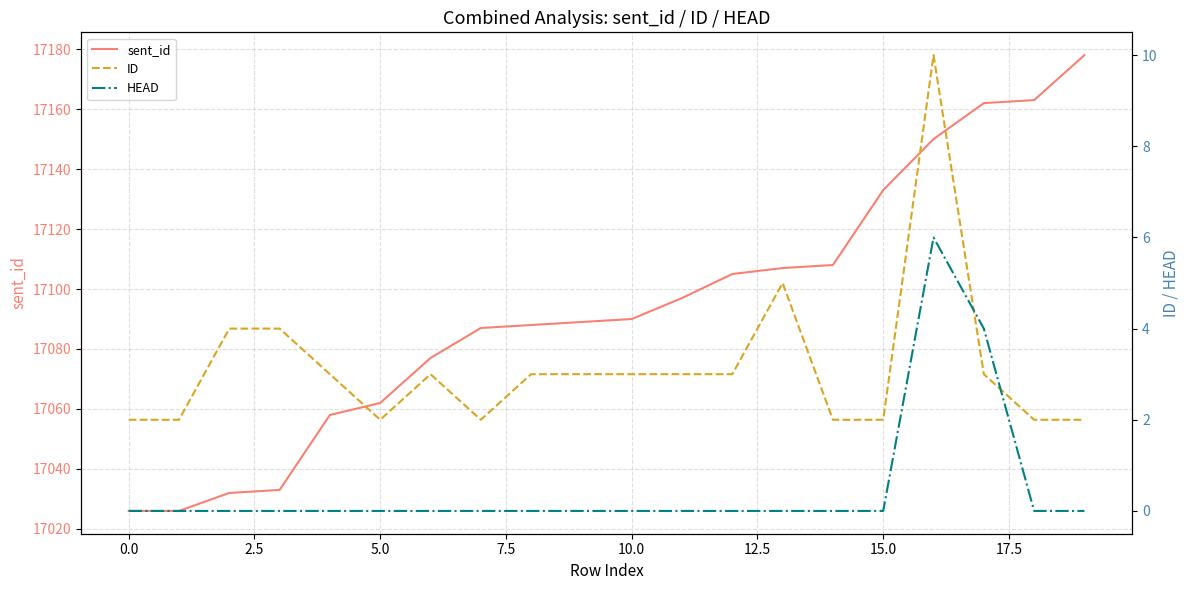

True or false: sent_id has more than 0 points higher than both neighbors.

False